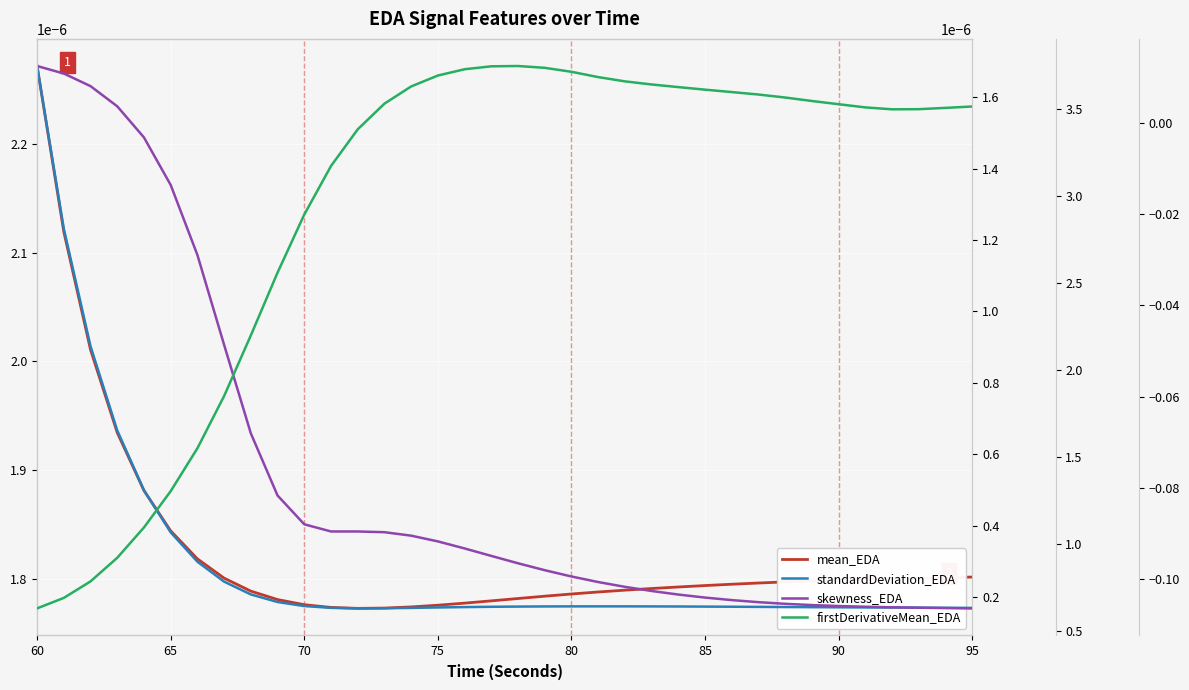

At which category is the sum across all series the highest?

60